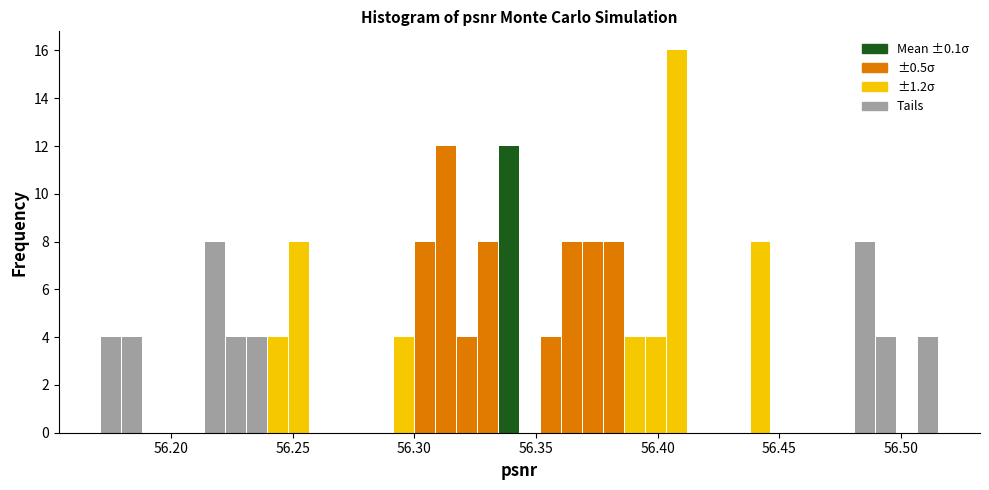

Read against the x-axis, roughly where is the centre of the tallest bar?

56.410